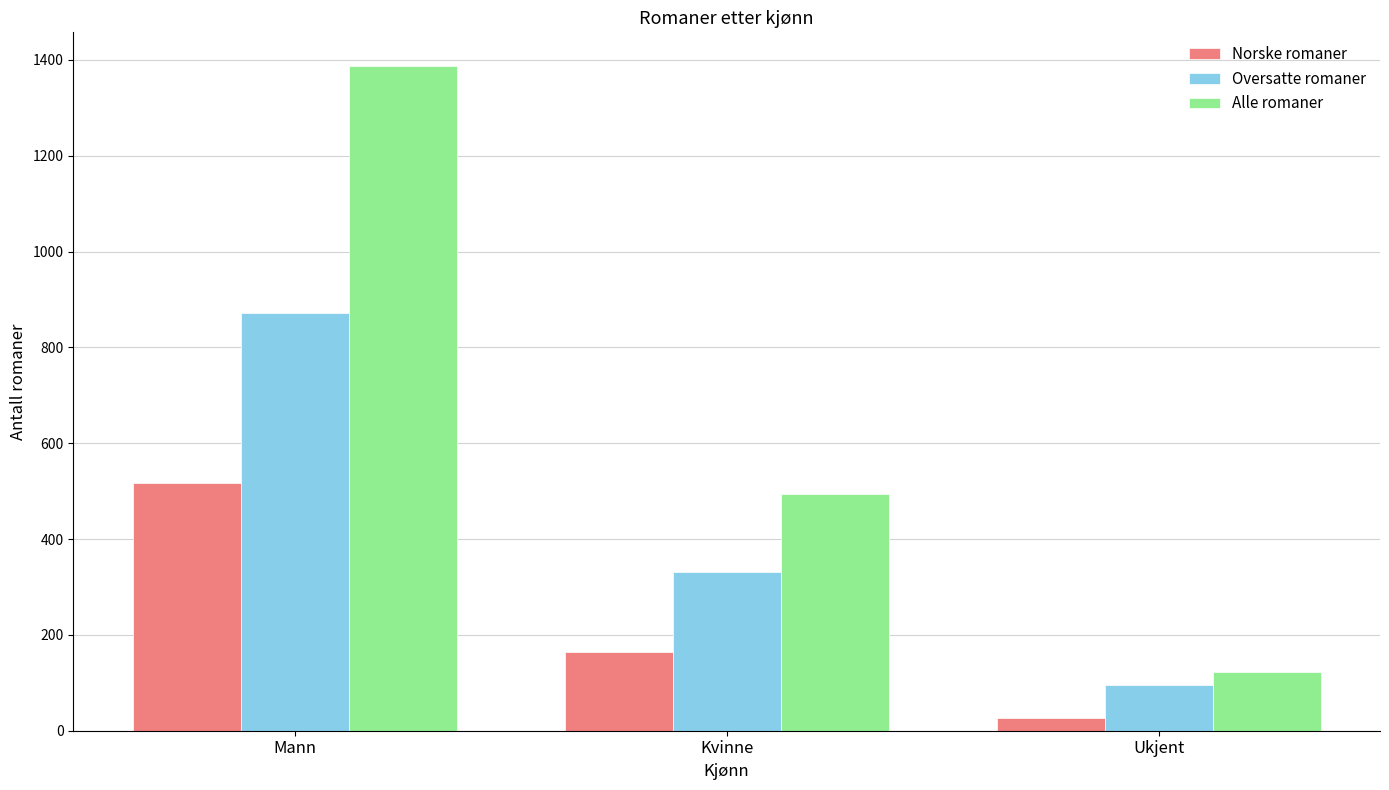

What is the minimum value for Oversatte romaner?

96